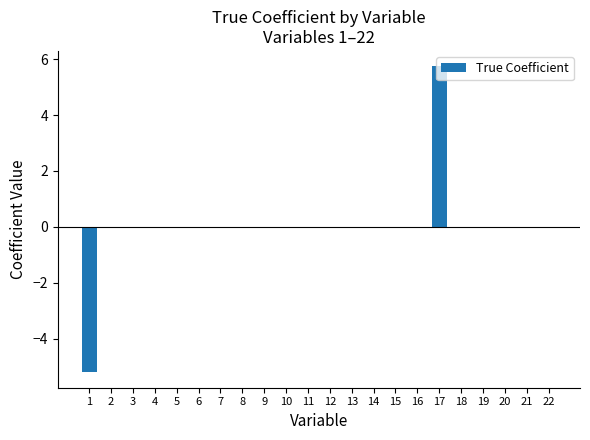

What is the greatest value displayed?

5.7